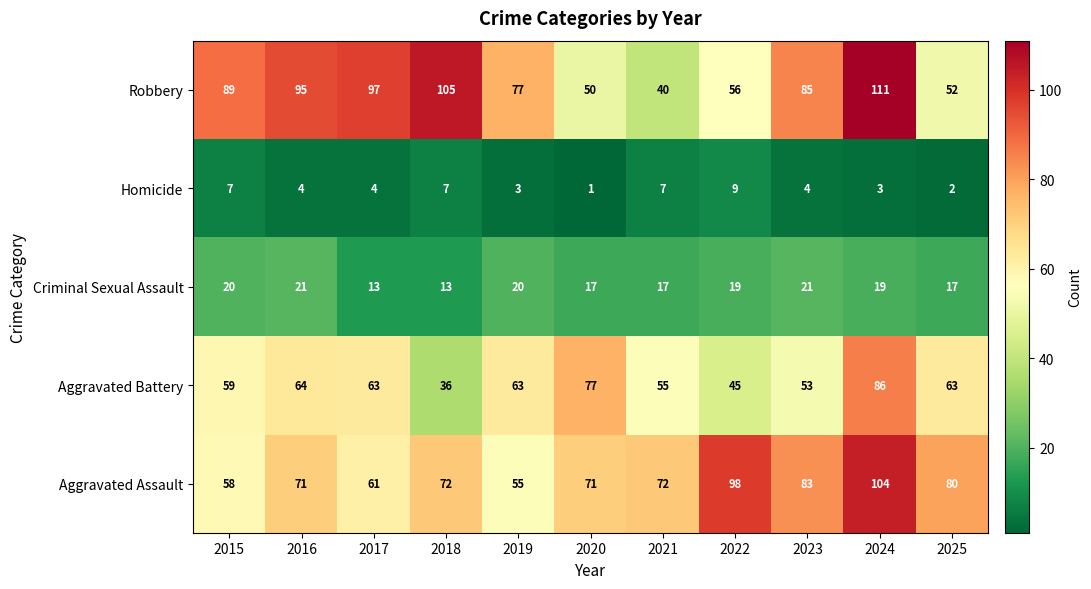

Between 2020 and 2024, which series saw the biggest shift?

Robbery